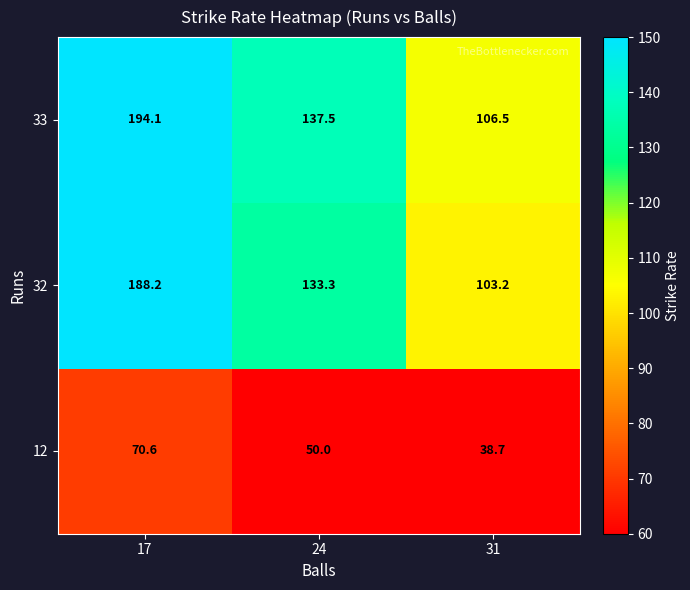

Is the value of 33 at 24 greater than the value of 12 at 24?

Yes